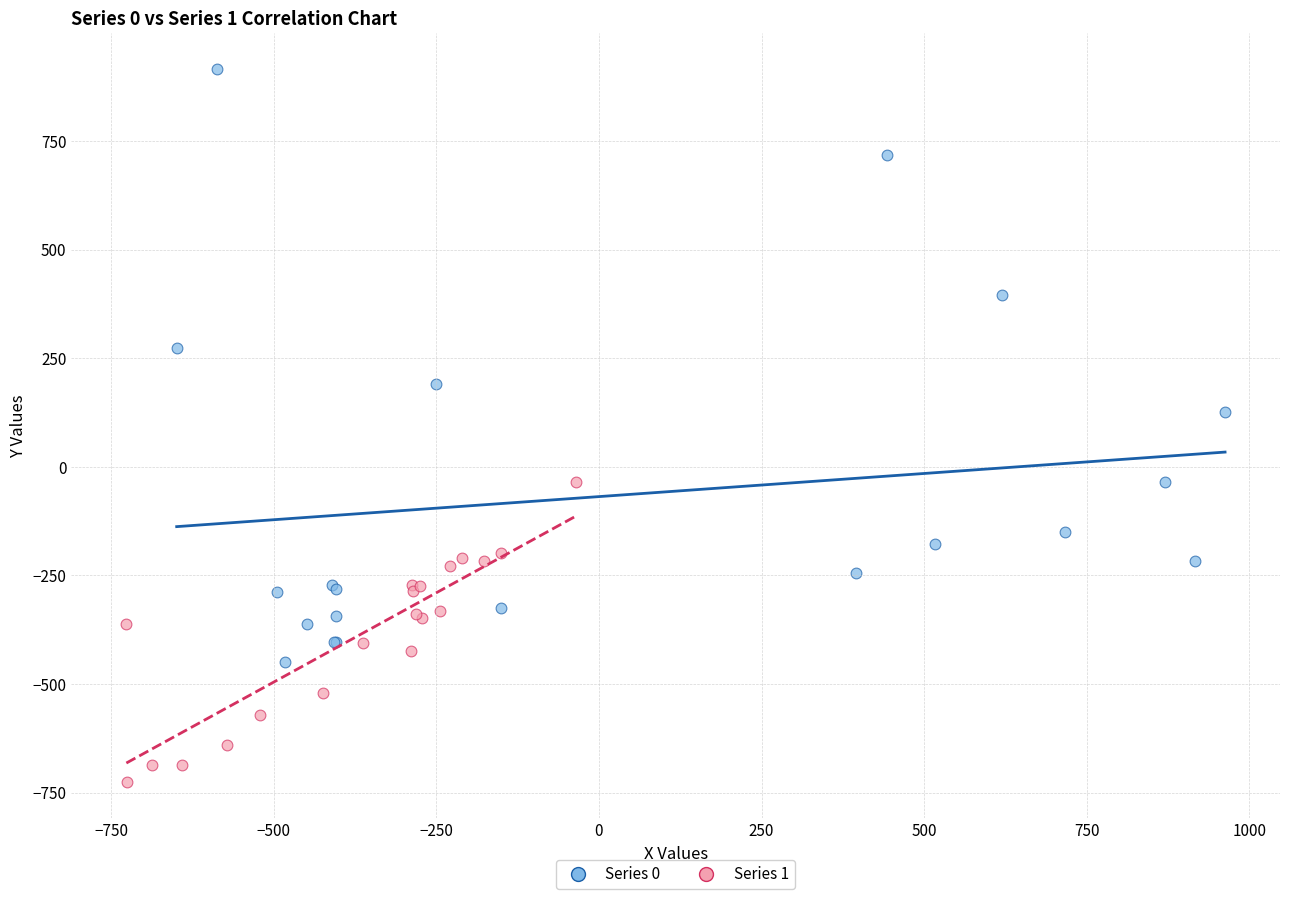

Which series contains the lowest Y value?

Series 1